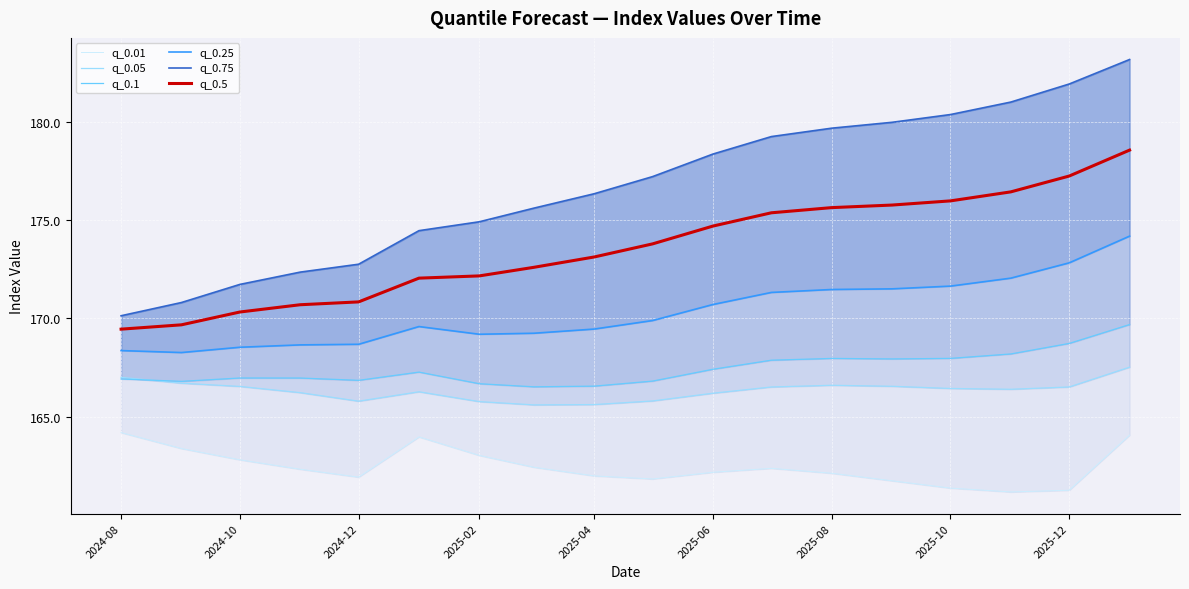

What is the maximum value for q_0.5?

178.6